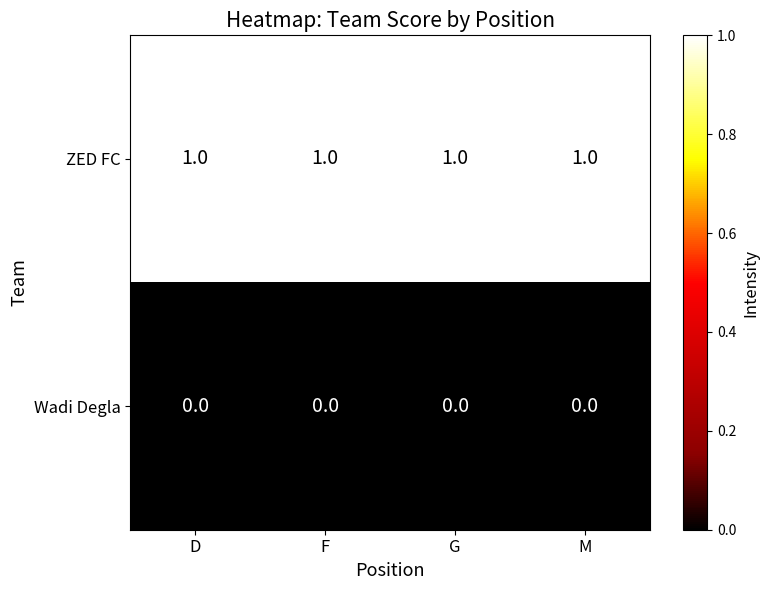

Which series has the largest total across all categories?

ZED FC